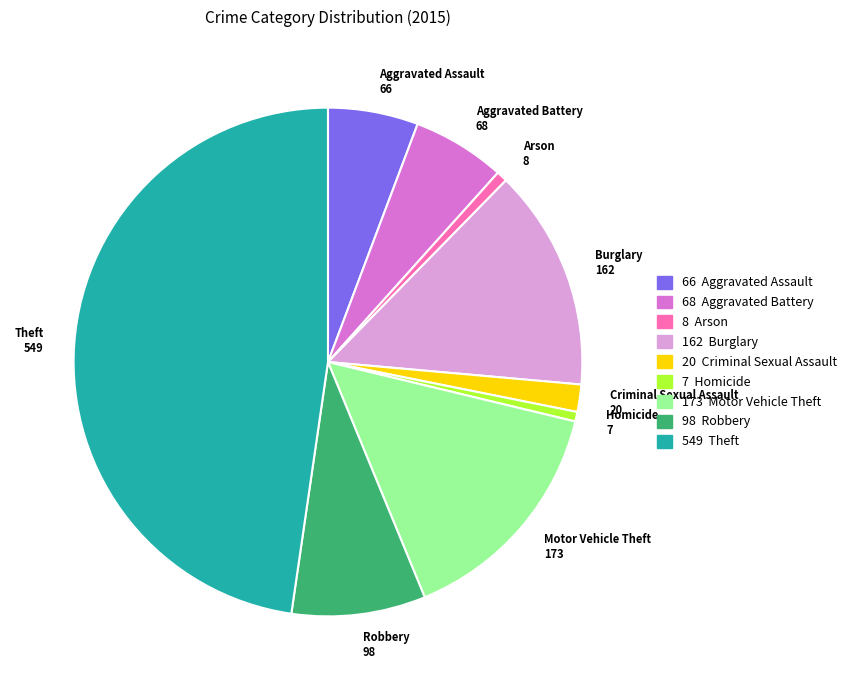

Which slice is the largest?

Theft